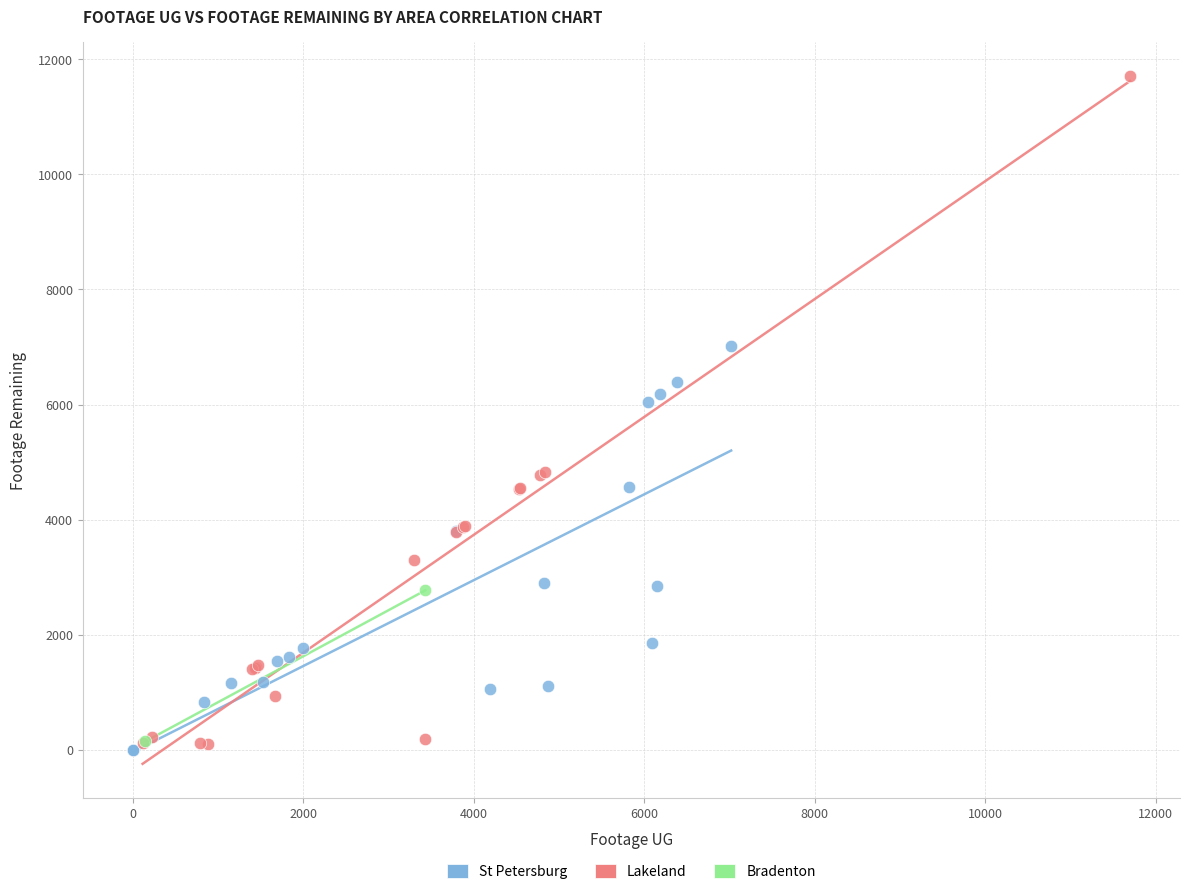

Which series contains the highest Y value?

Lakeland